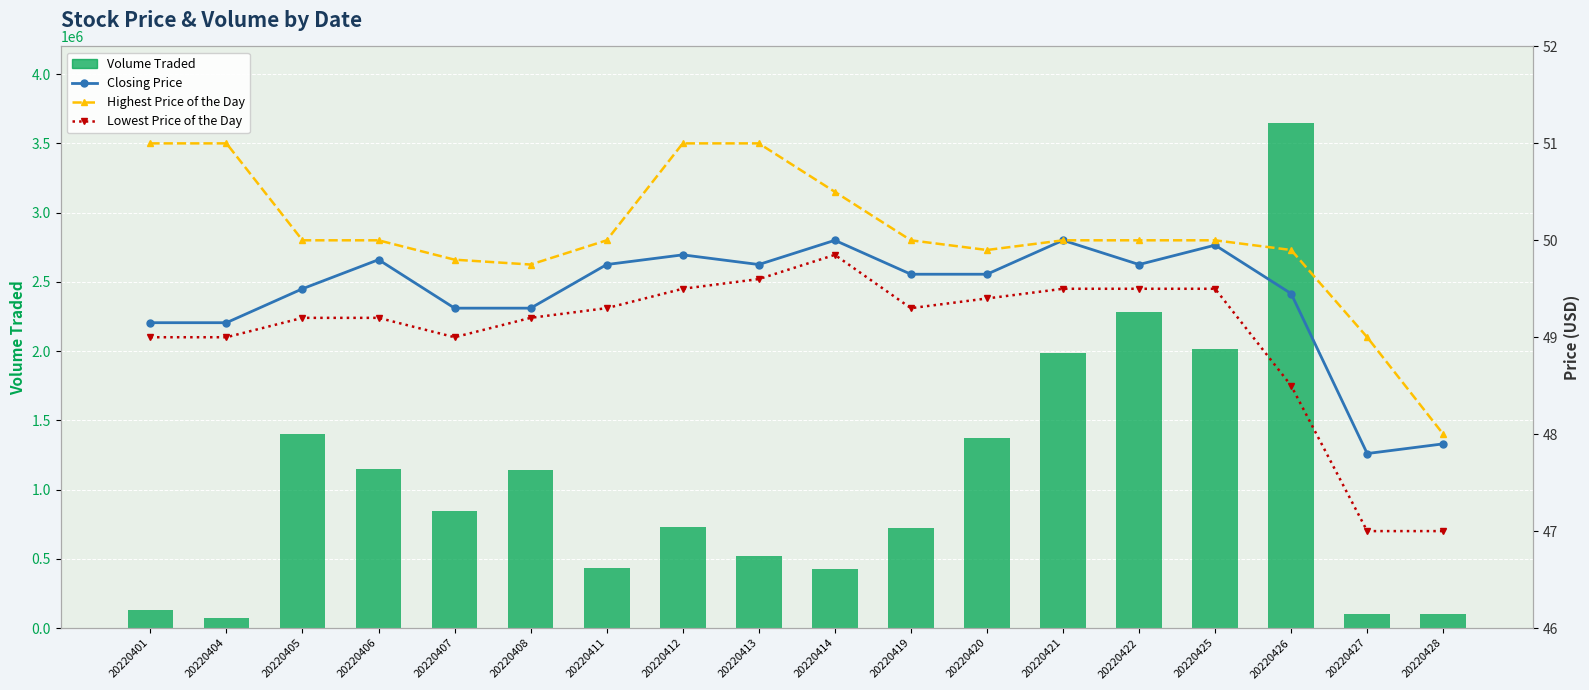

Which category has the lowest value across all series?

20220427